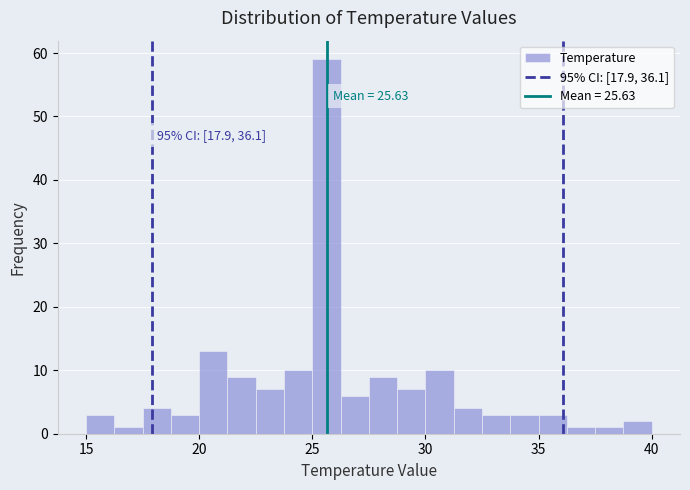

Read against the x-axis, roughly where is the centre of the tallest bar?

25.5